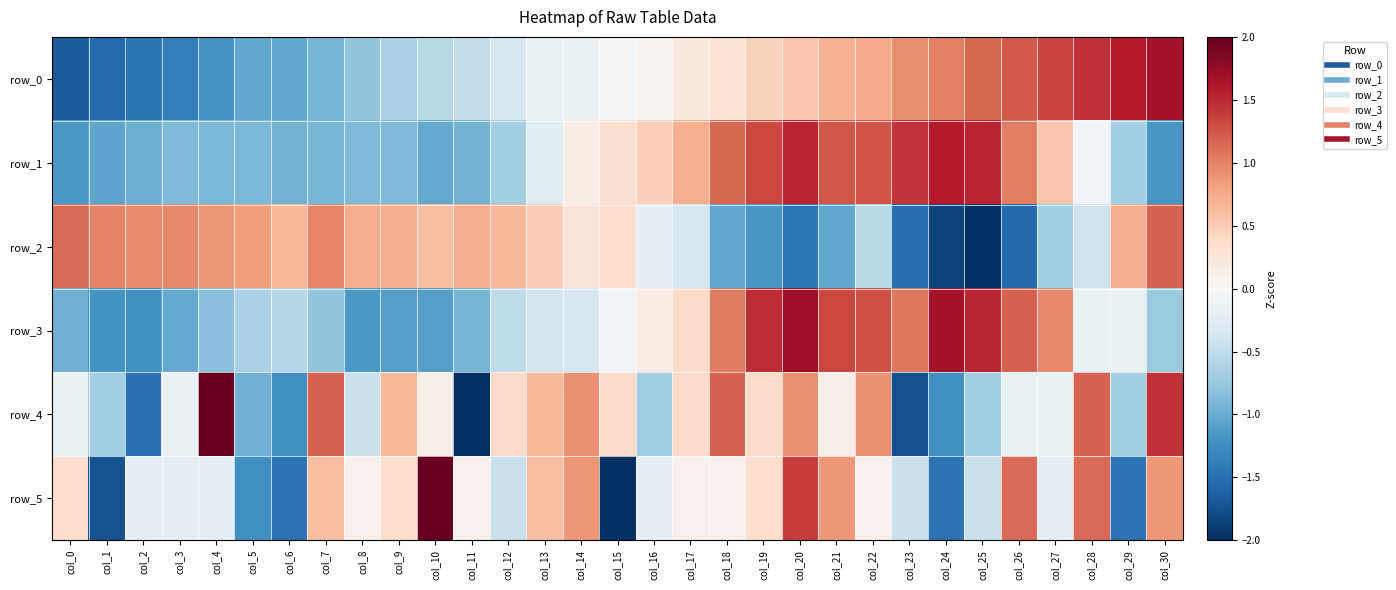

What is the difference between the row_2 values at col_17 and col_11?

1.1